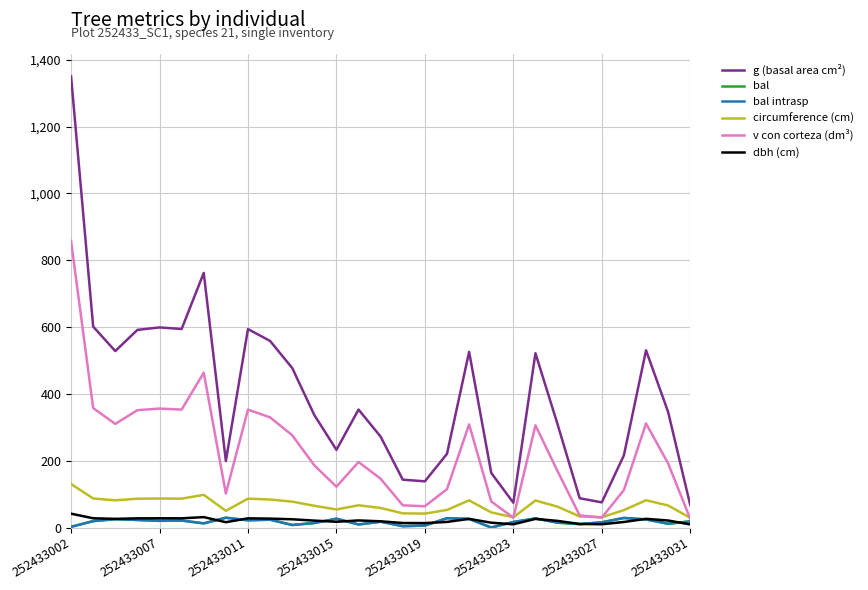

Which series has the widest spread of values?

g (basal area cm²)